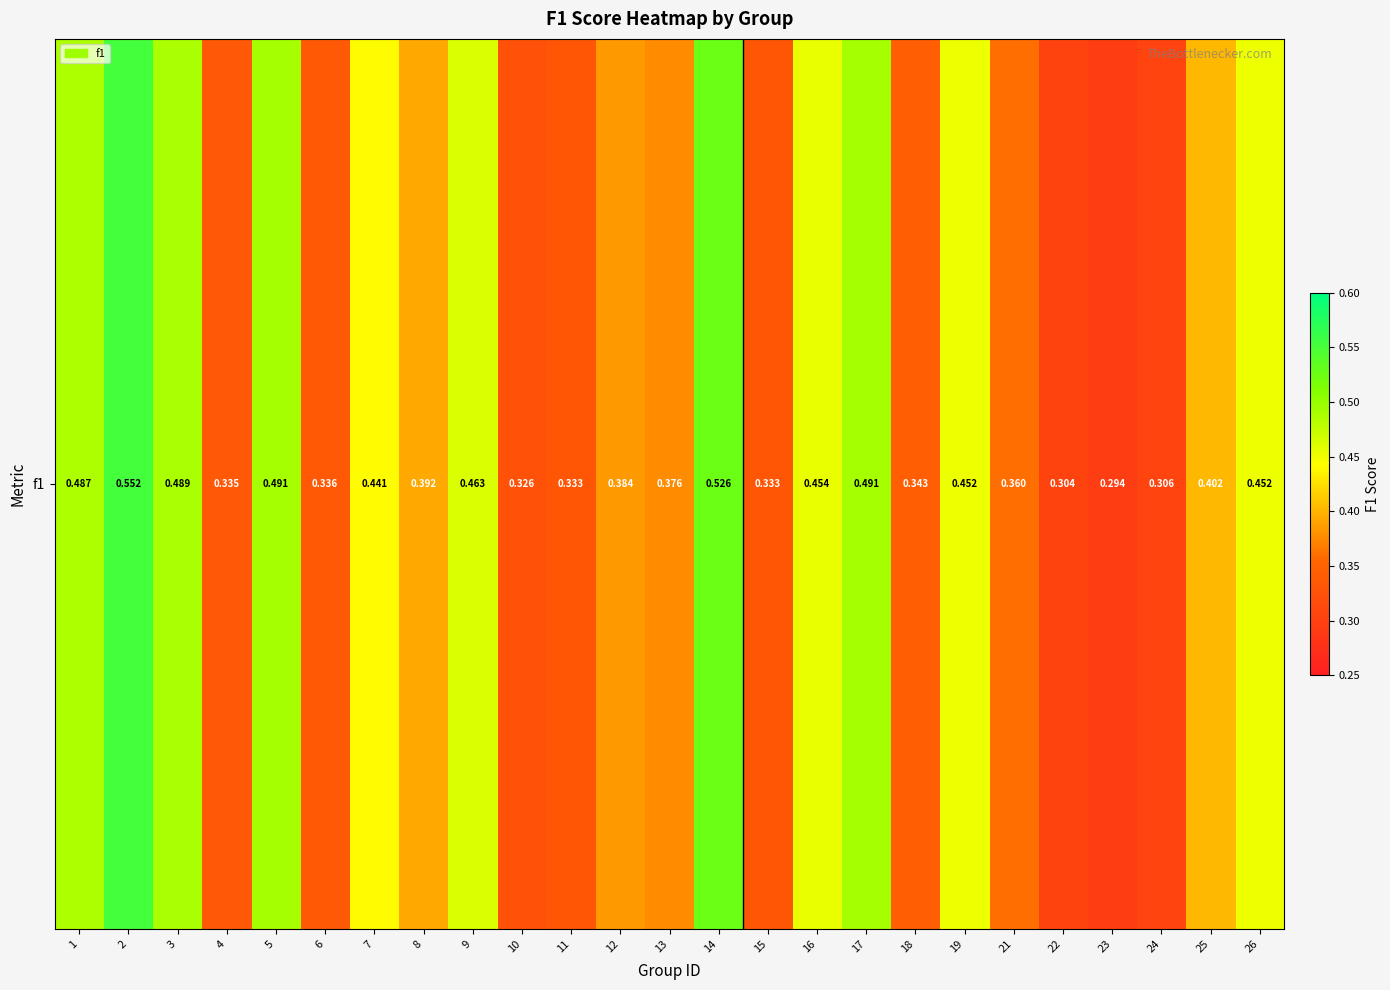

Reading right to left, list all the values displayed in this chart.

0.5	0.4	0.3	0.3	0.3	0.4	0.5	0.3	0.5	0.5	0.3	0.5	0.4	0.4	0.3	0.3	0.5	0.4	0.4	0.3	0.5	0.3	0.5	0.6	0.5